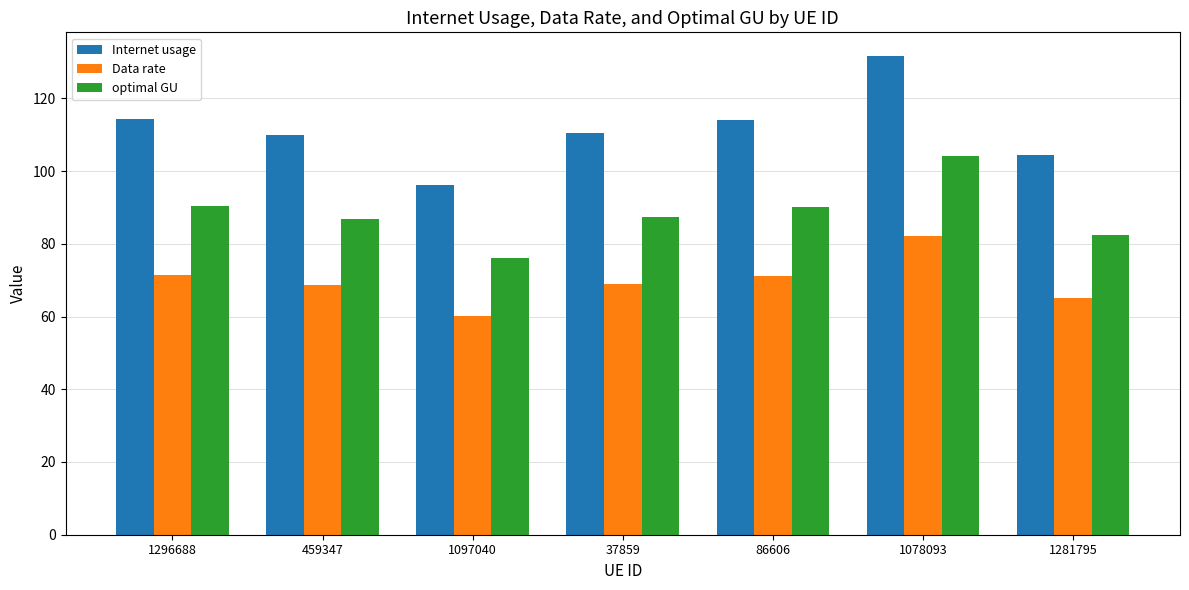

At which label does Internet usage first exceed 110?

1296688